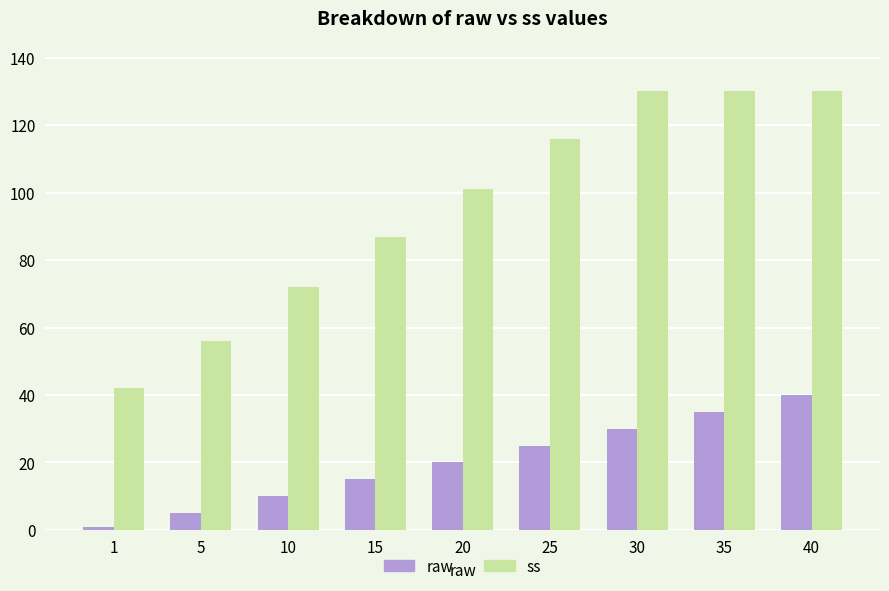

What is the maximum value shown in the chart?

130